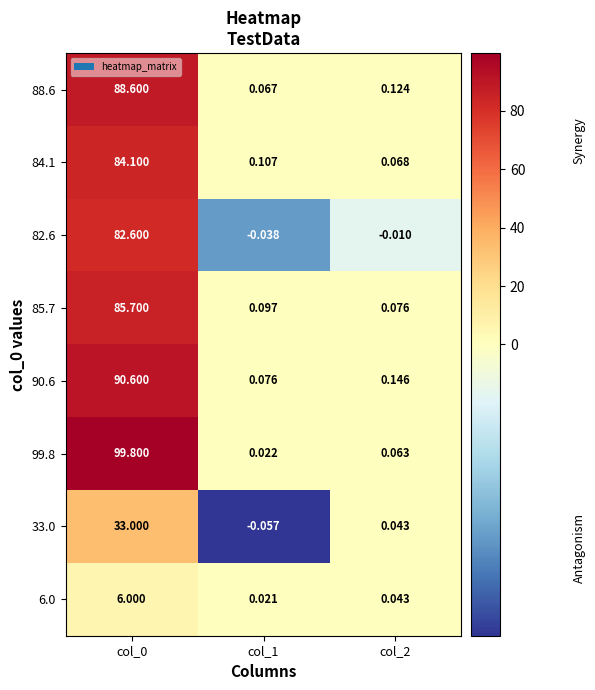

Is the value of 99.8 at col_2 greater than the value of 33.0 at col_1?

Yes